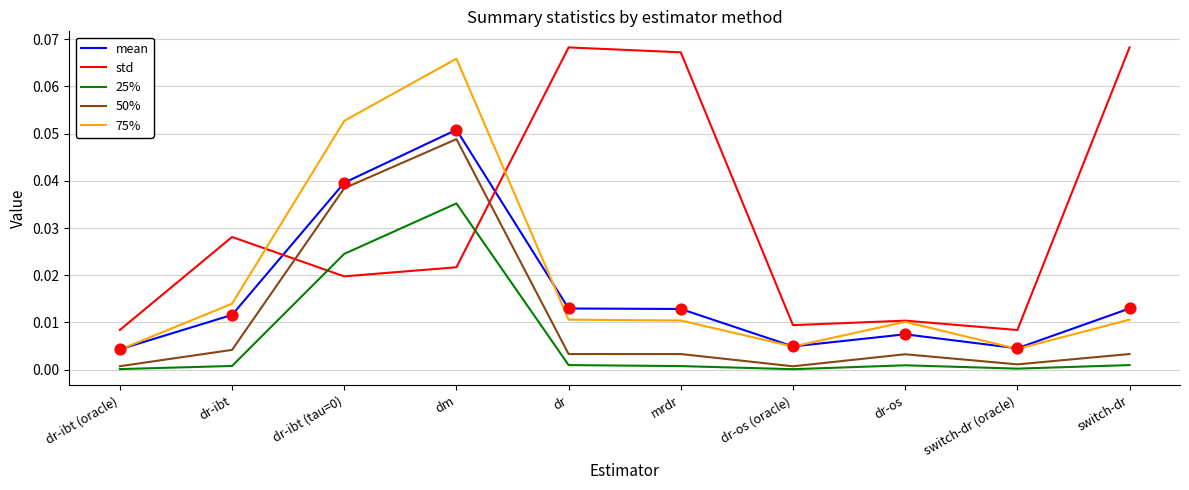

Is the value of 25% at dr-os (oracle) greater than the value of 50% at dr-os?

No